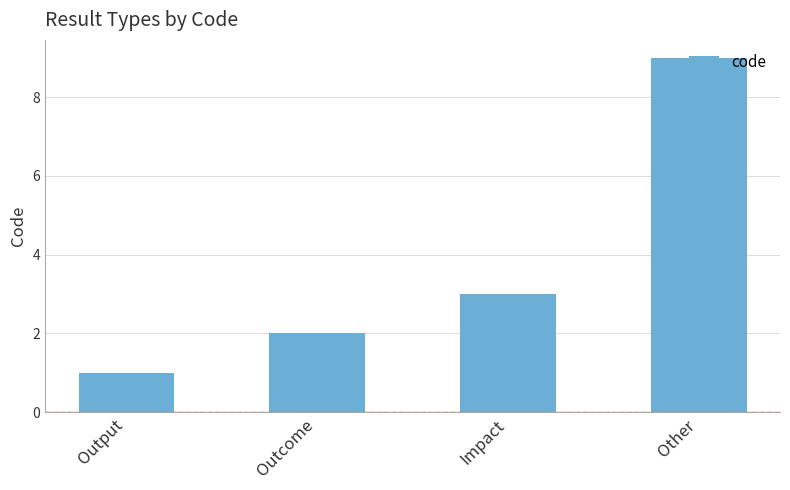

Between Output and Outcome, which is larger?

Outcome